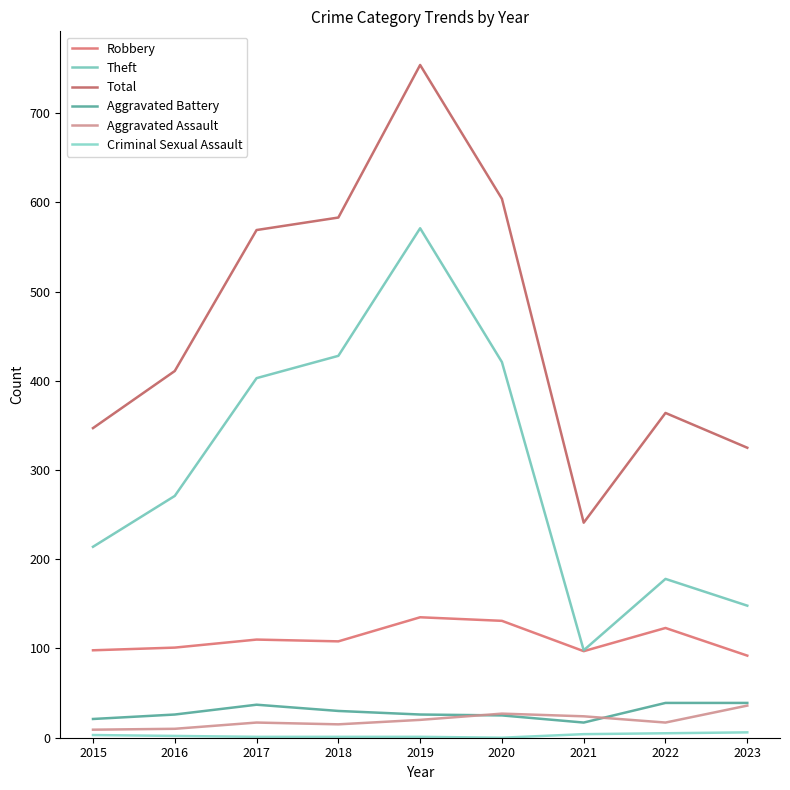

Does the chart have visible grid lines?

No